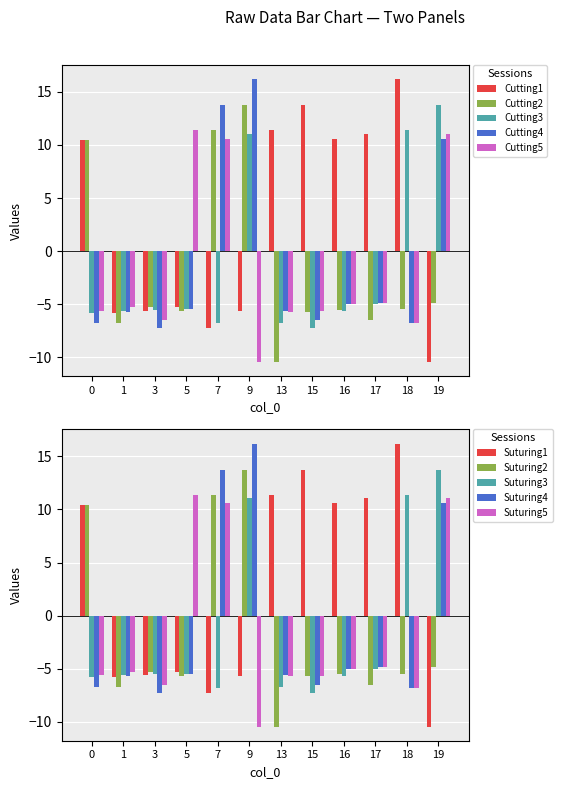

How many values in Cutting5 are above zero?

3